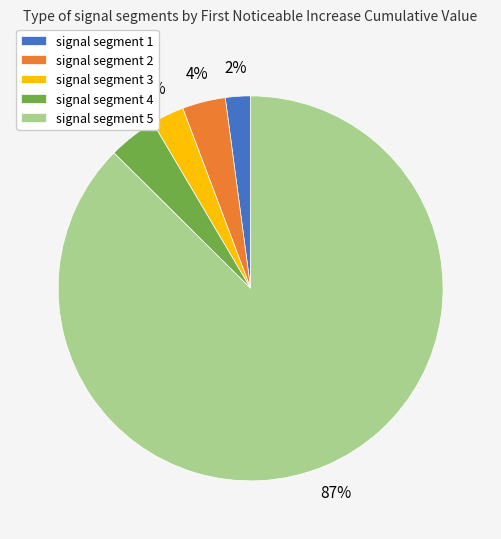

Do signal segment 3 and signal segment 5 together represent more than half of the pie?

Yes